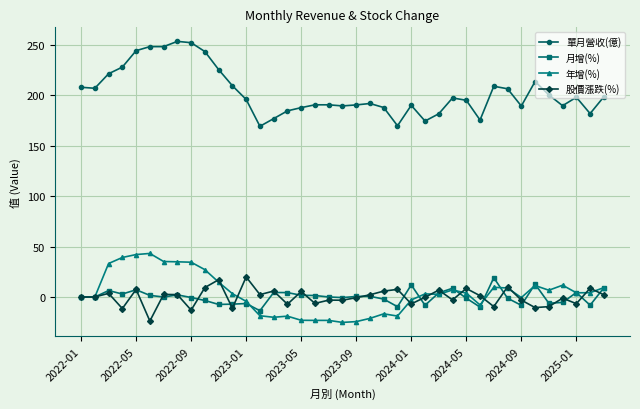

At how many categories does at least one series exceed 123?

39